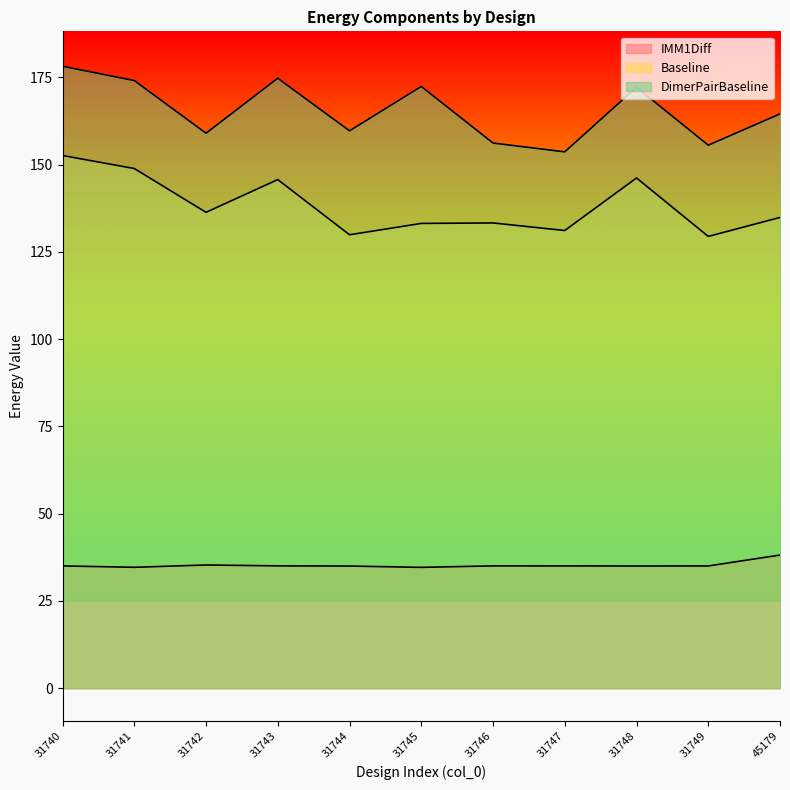

What is the difference between the second highest and second lowest values in the Baseline series?

19.0